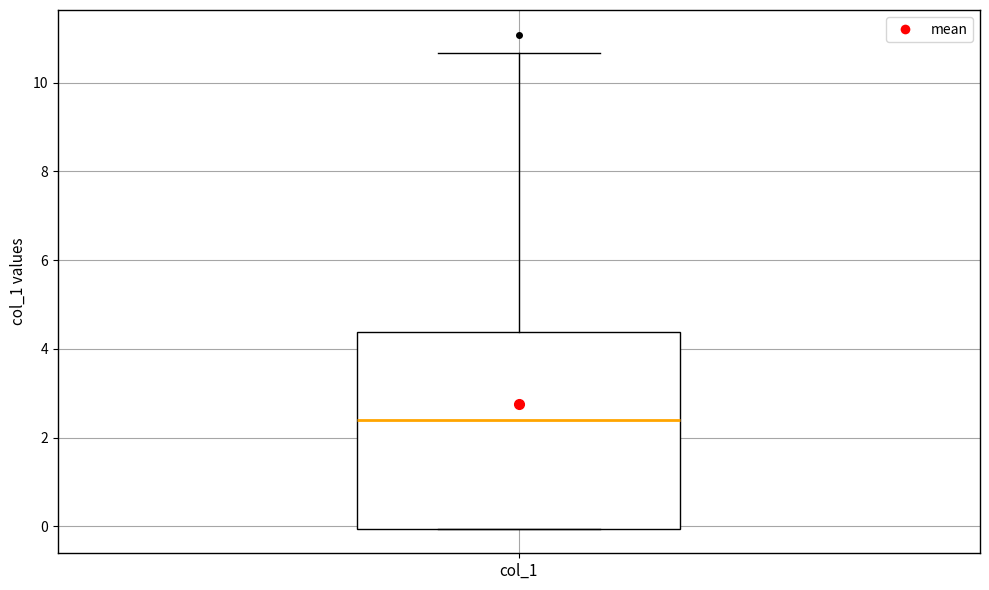

Read this box plot against the y-axis: the position of the median line, the range covered by the box, and the ends of both whiskers. The values are not printed on the chart, so give them approximately, as read against the axis.

median 2.4, box 0.0 to 4.4, whiskers 0.0 to 10.6